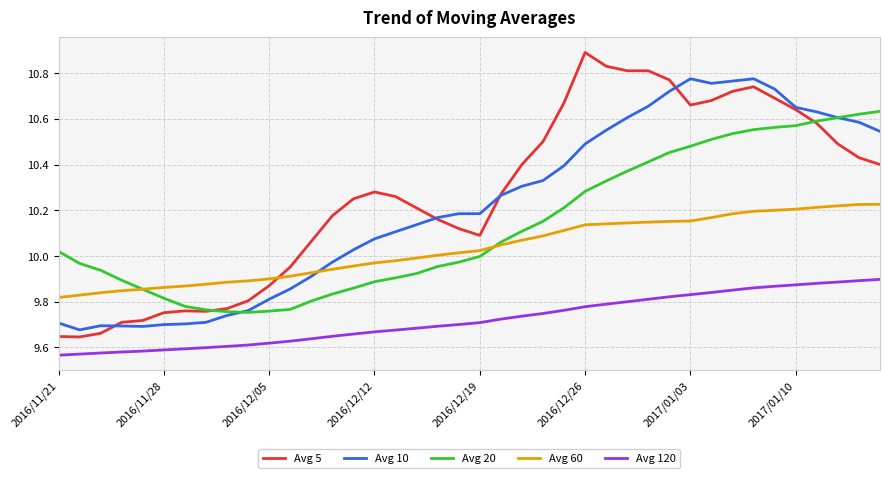

Which series has the largest total across all categories?

Avg 5